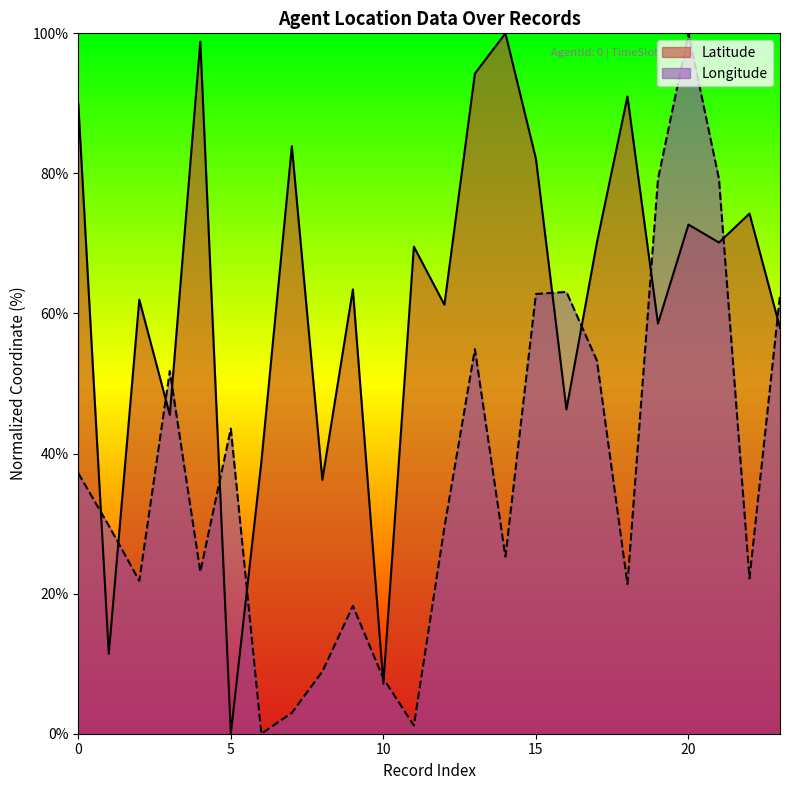

Is it true that Longitude equals 29.2 at 2?

False